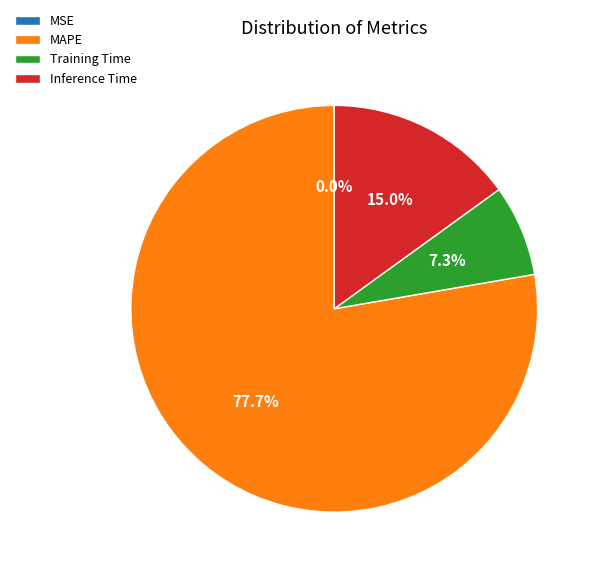

Which category has the biggest portion of the pie?

MAPE